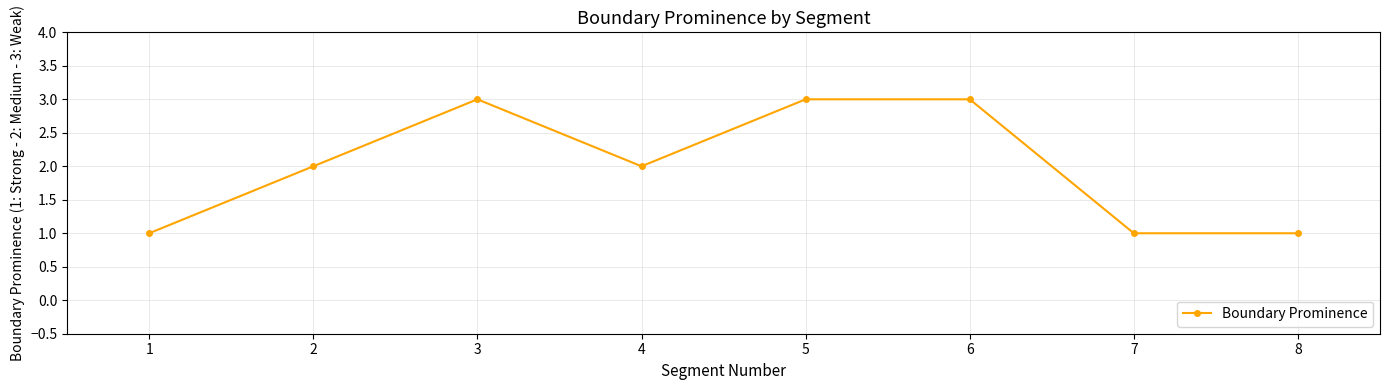

What is the sum of all values?

16